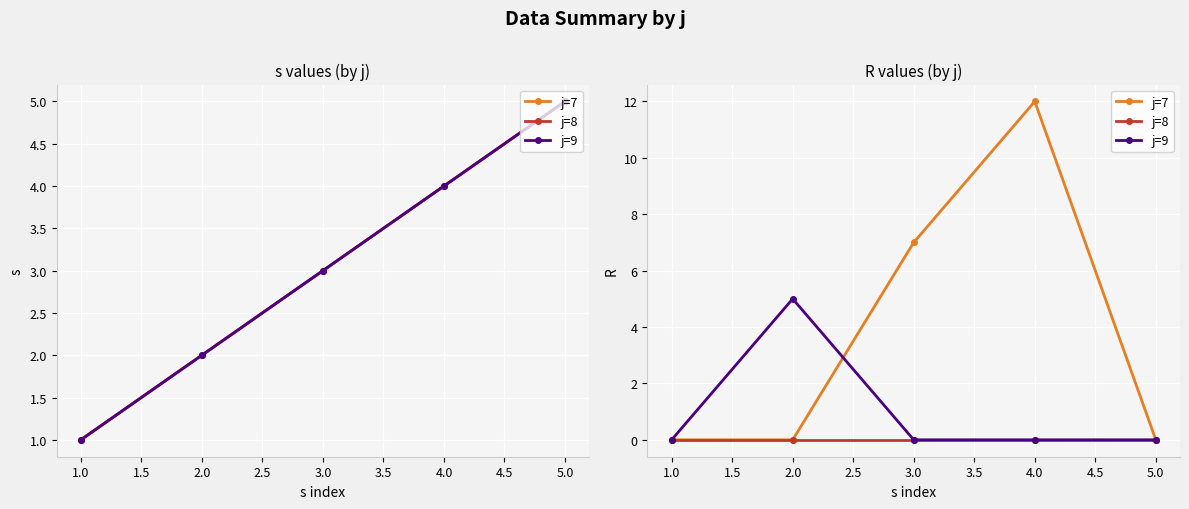

True or false: j=9 has a value of -2 at 4.0.

False